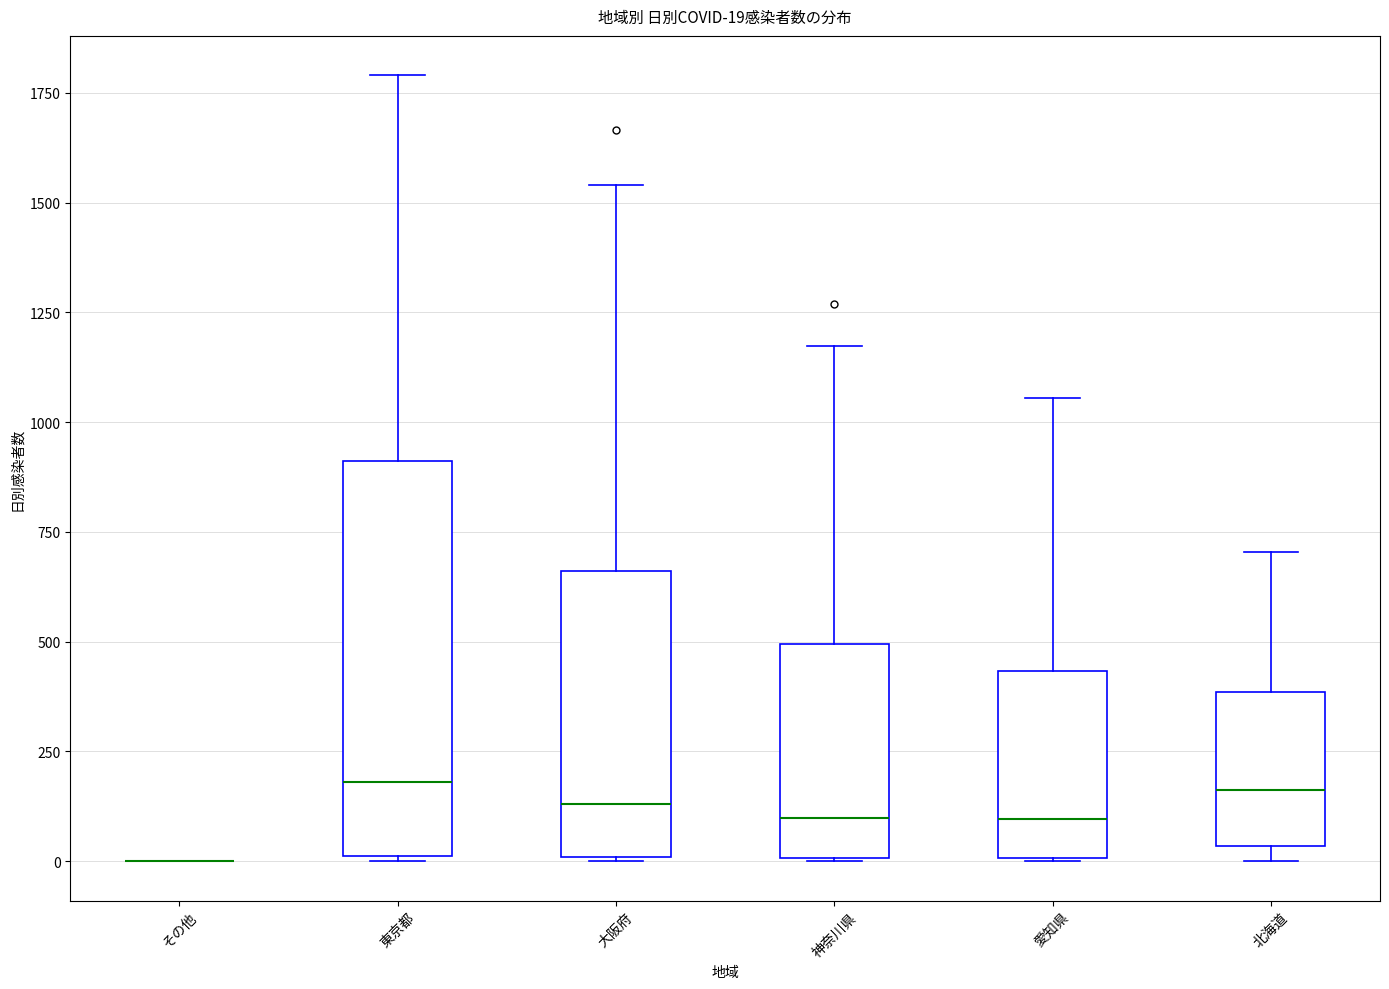

Which box is the tallest, from its lower edge to its upper edge?

東京都